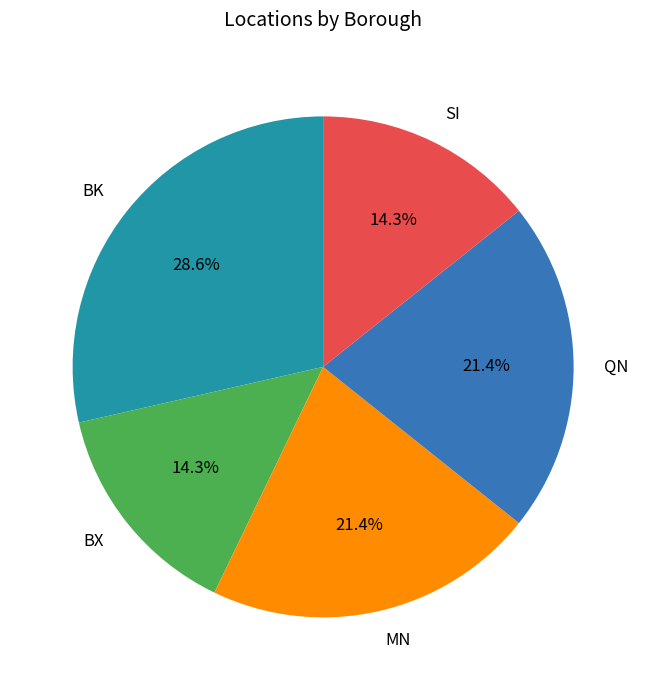

What is the total percentage of BK and QN?

50.0%